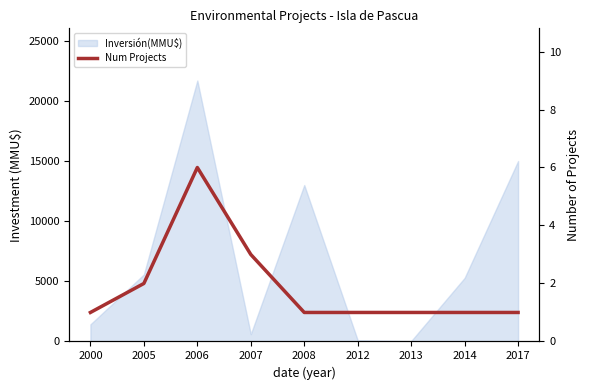

How many values are between 1 and 2?

7